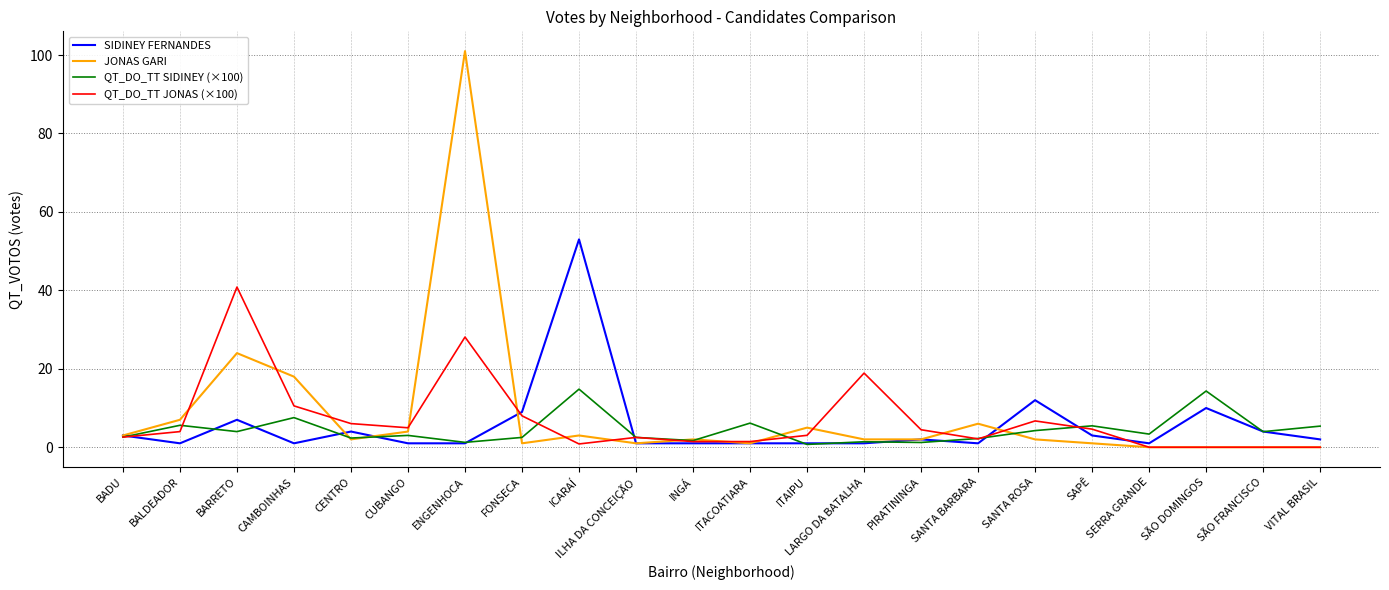

Is it true that QT_DO_TT SIDINEY (×100) equals 3.4 at SERRA GRANDE?

True